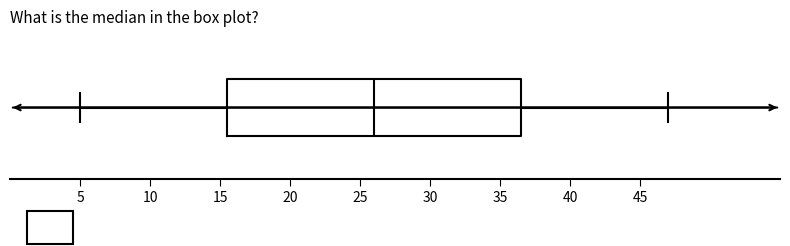

Read this box plot against the x-axis: the position of the median line, the range covered by the box, and the ends of both whiskers. The values are not printed on the chart, so give them approximately, as read against the axis.

median 26.0, box 15.5 to 36.5, whiskers 5.0 to 47.0